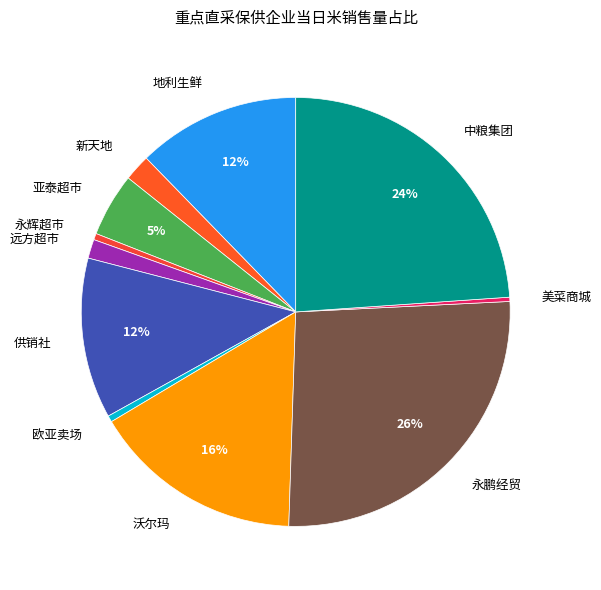

Which has a higher value, 永鹏经贸 or 地利生鲜?

永鹏经贸